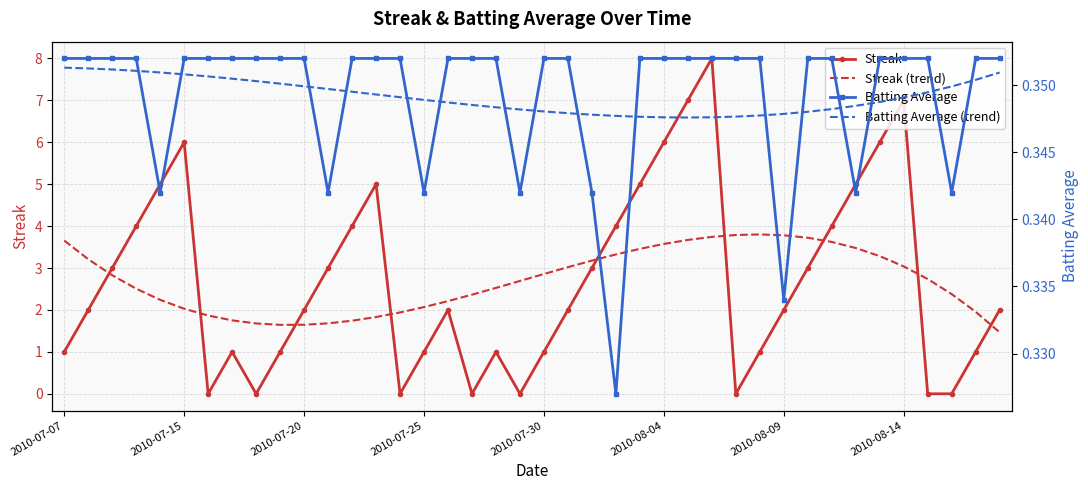

True or false: Streak and Streak (trend) intersect in this chart.

True